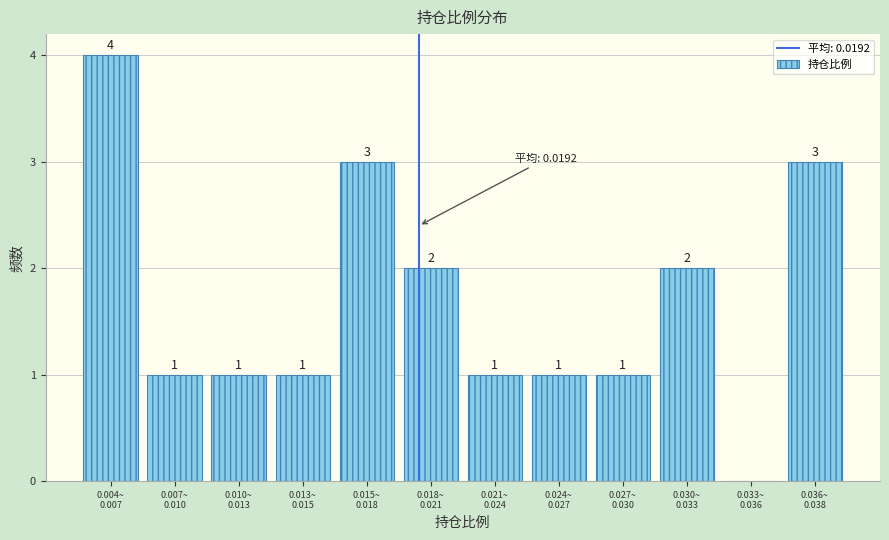

How many values are between 1 and 3?

10